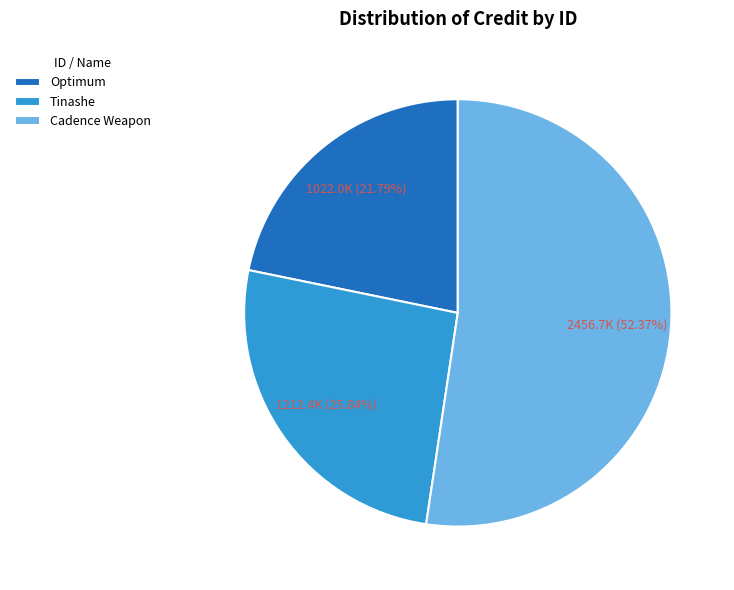

Combined, do Tinashe and Optimum account for over 50%?

No